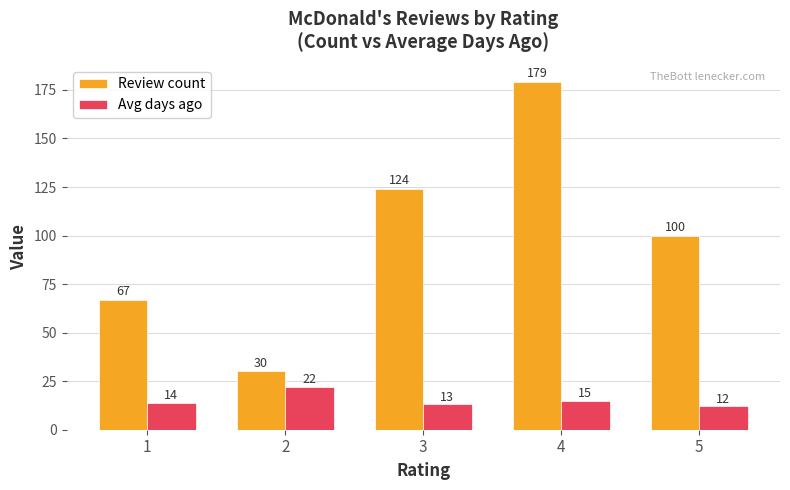

What is the total value across all series at 4?

194